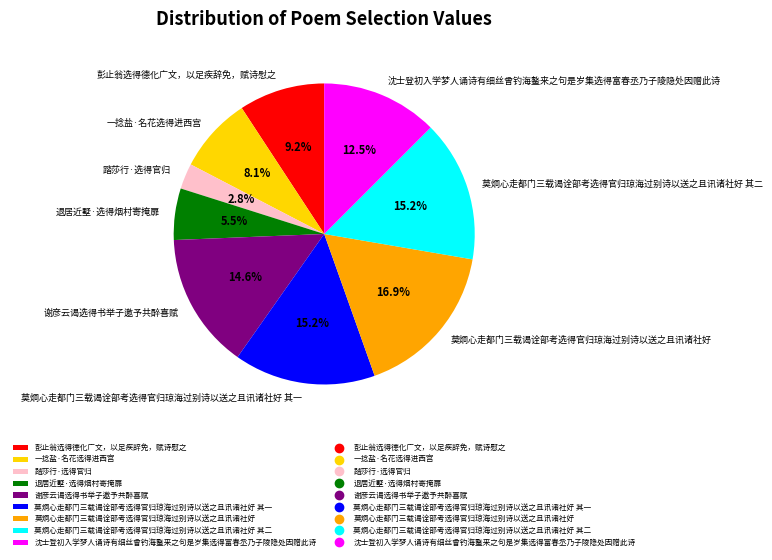

Is the sum of 莫炯心走都门三载谒诠部考选得官归琼海过别诗以送之且讯诸社好 其一 and 谢彦云谒选得书举子邀予共醉喜赋 greater than half?

No